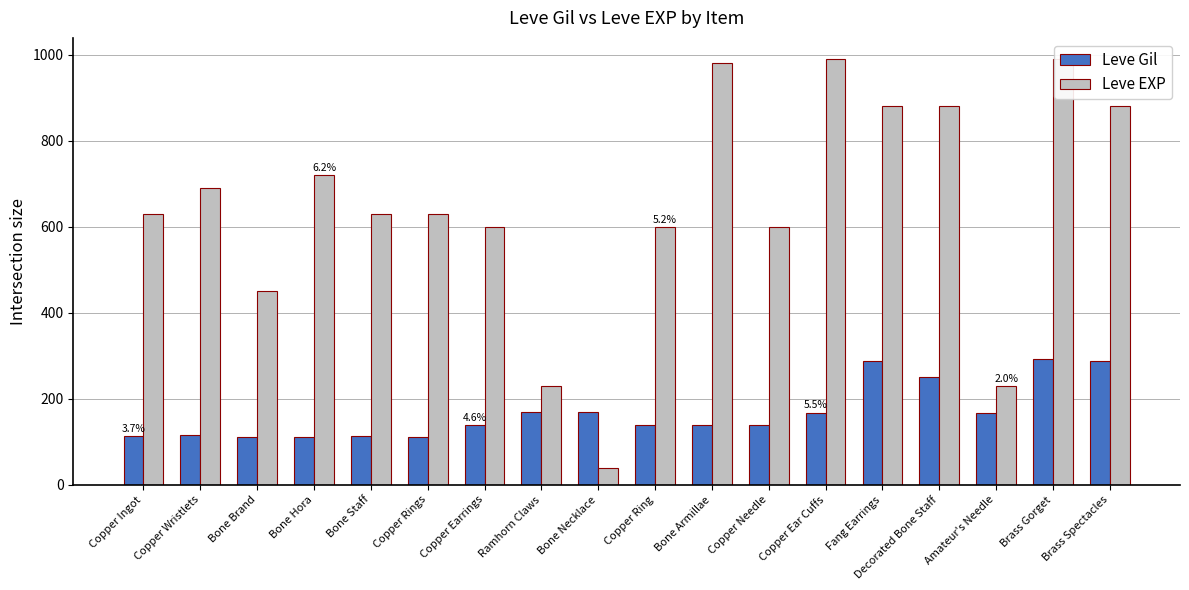

Reading right to left, what are all the values shown in this chart?

Leve Gil: Brass Spectacles=288	Brass Gorget=293	Amateur's Needle=168	Decorated Bone Staff=250	Fang Earrings=288	Copper Ear Cuffs=168	Copper Needle=139	Bone Armillae=140	Copper Ring=139	Bone Necklace=169	Ramhorn Claws=170	Copper Earrings=139	Copper Rings=112	Bone Staff=113	Bone Hora=112	Bone Brand=112	Copper Wristlets=116	Copper Ingot=113
Leve EXP: Brass Spectacles=880	Brass Gorget=990	Amateur's Needle=230	Decorated Bone Staff=880	Fang Earrings=880	Copper Ear Cuffs=990	Copper Needle=600	Bone Armillae=980	Copper Ring=600	Bone Necklace=40	Ramhorn Claws=230	Copper Earrings=600	Copper Rings=630	Bone Staff=630	Bone Hora=720	Bone Brand=450	Copper Wristlets=690	Copper Ingot=630